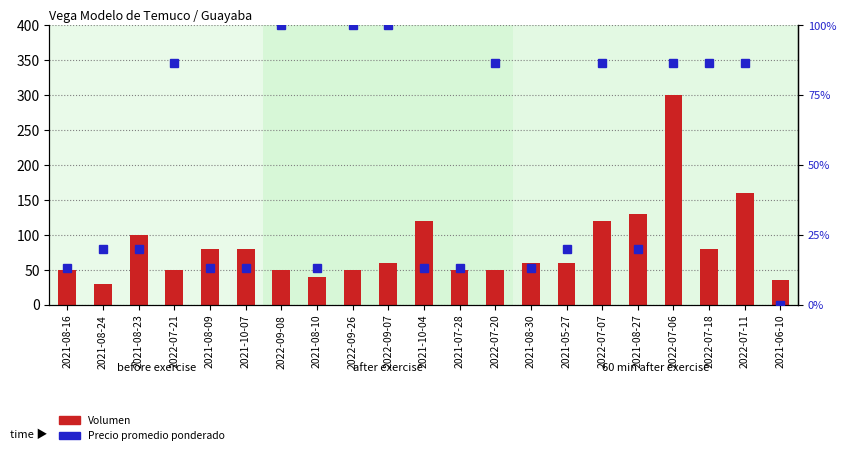

What is the sum of the Precio promedio ponderado values at 2021-05-27 and 2022-07-18?

106.7